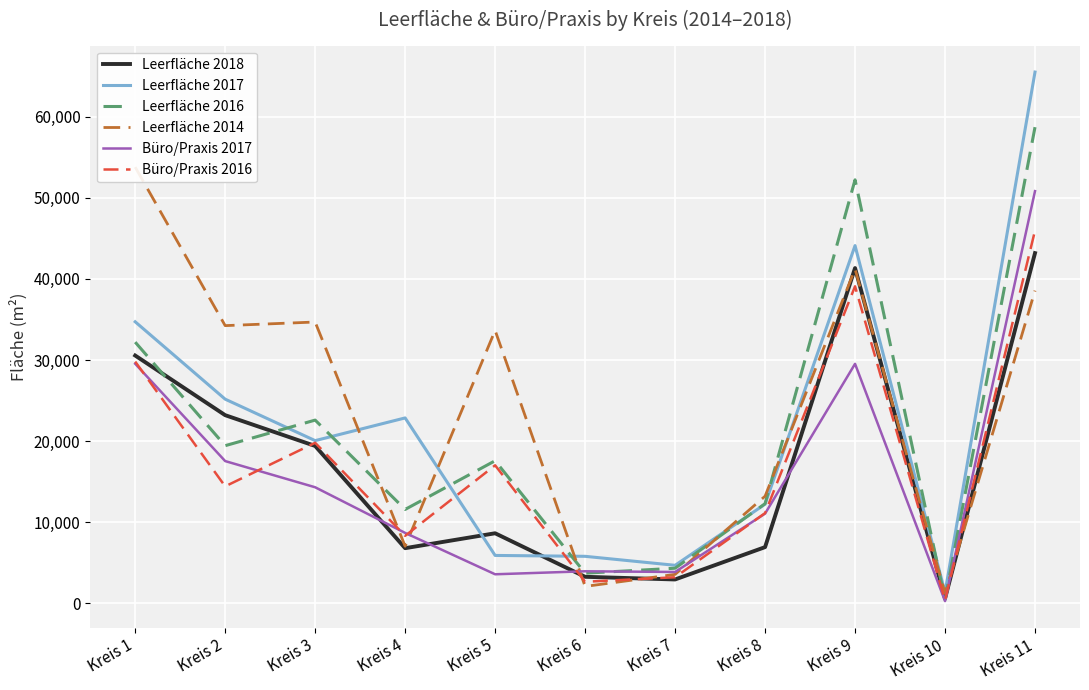

Does the chart display data point markers on the line(s)?

No